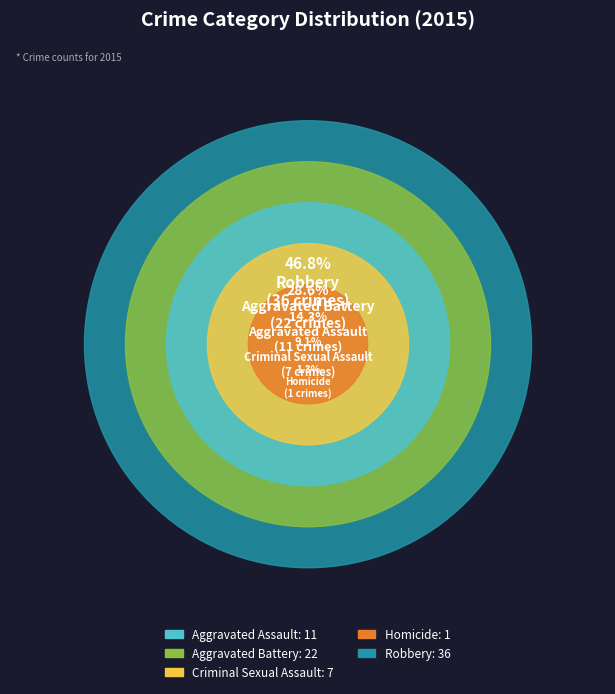

What is the smallest slice in the pie chart?

Homicide